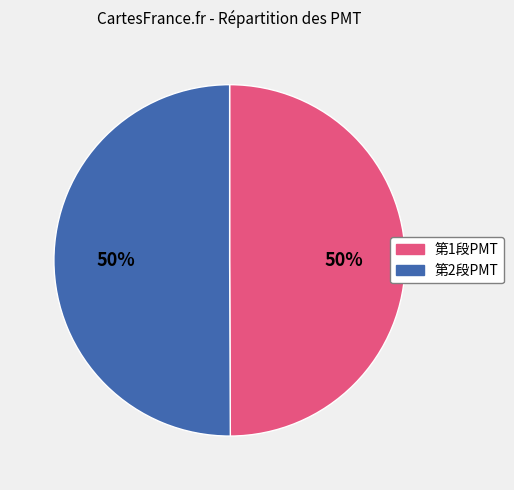

What is the ratio of the value at 第2段PMT to the value at 第1段PMT?

1.0